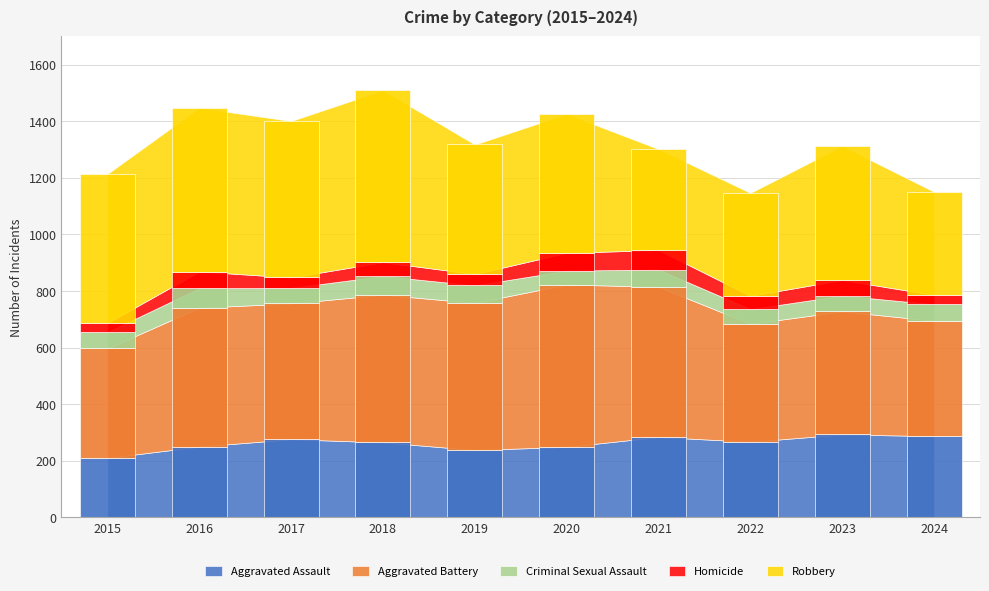

At which label does Homicide reach its peak?

2021